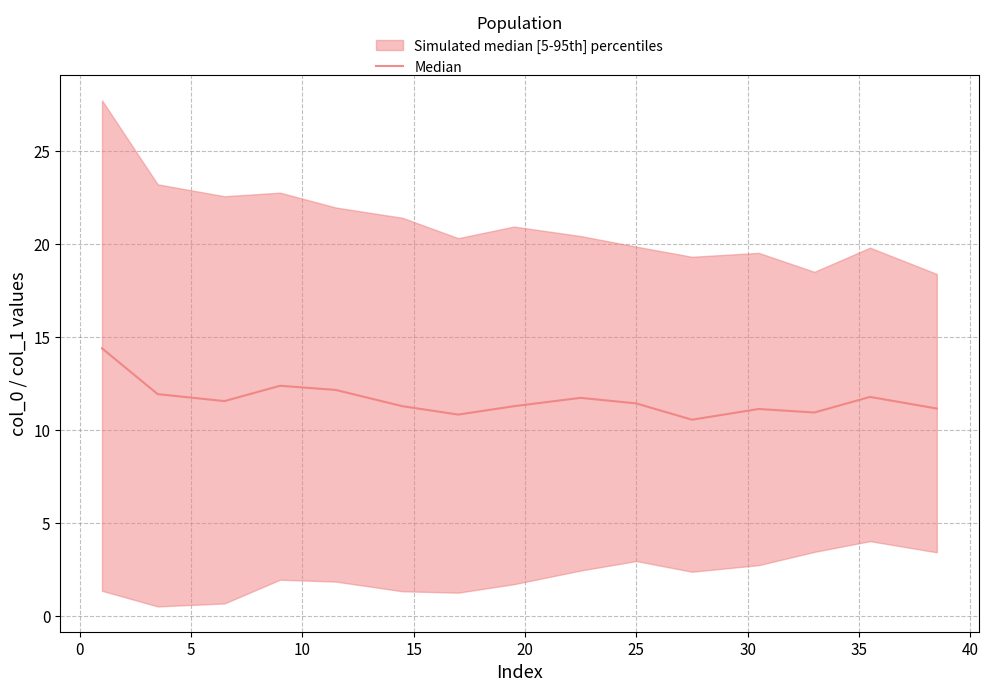

How many points are higher than both their immediate neighbors (excluding endpoints)?

4